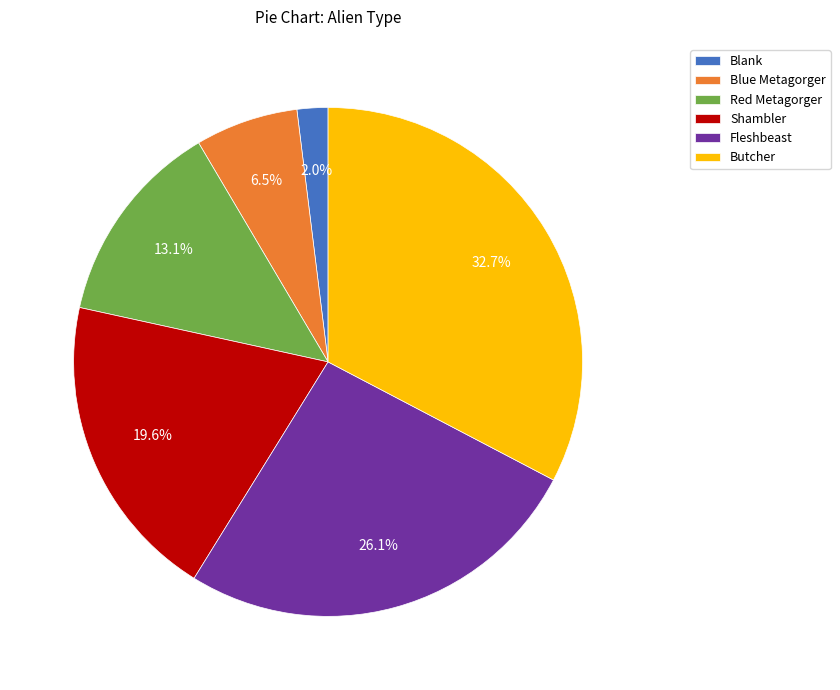

What is the smallest slice in the pie chart?

Blank